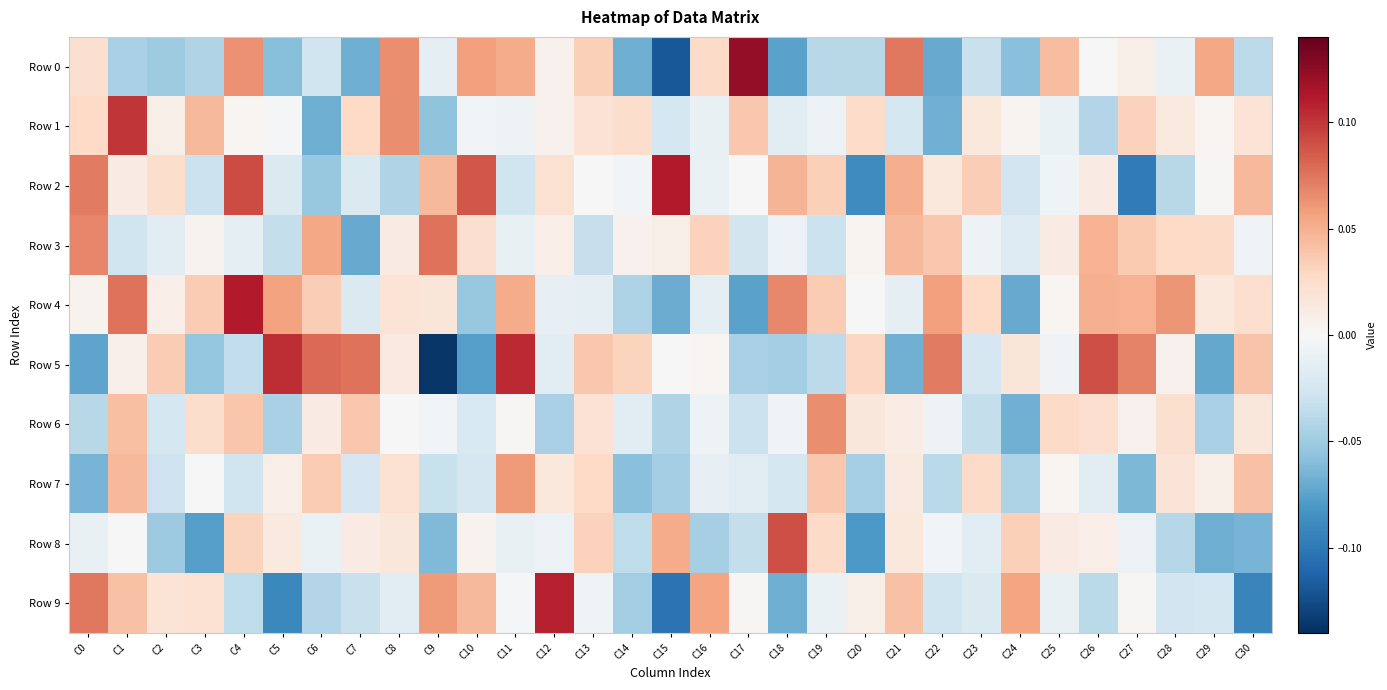

Which series changed the most between C0 and C16?

Row 2